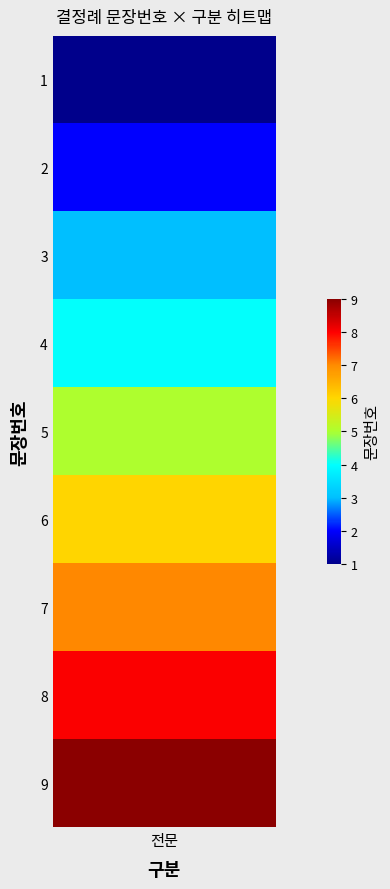

What is the minimum value shown in the chart?

1